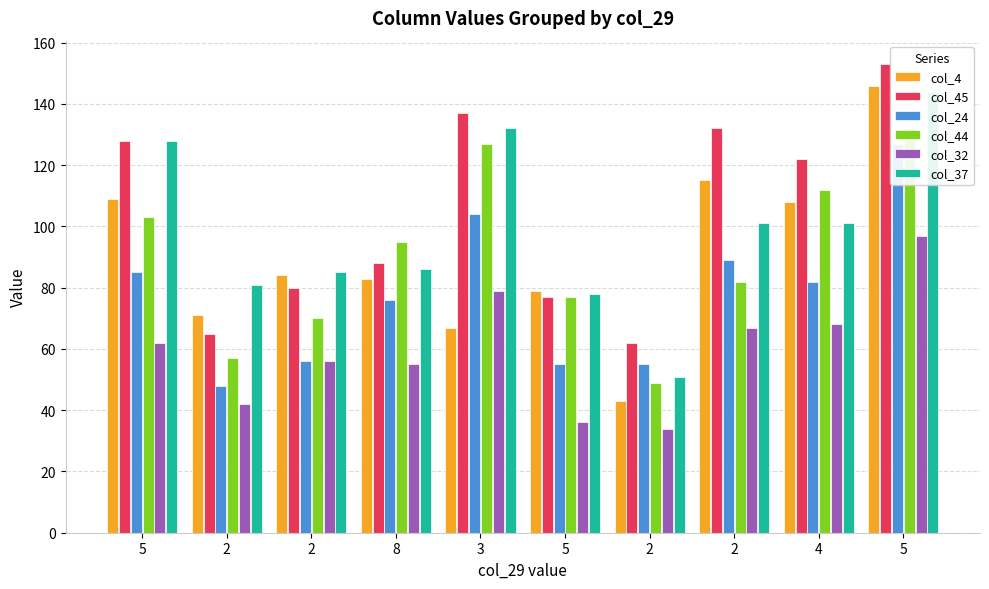

Which series has the largest total across all categories?

col_45